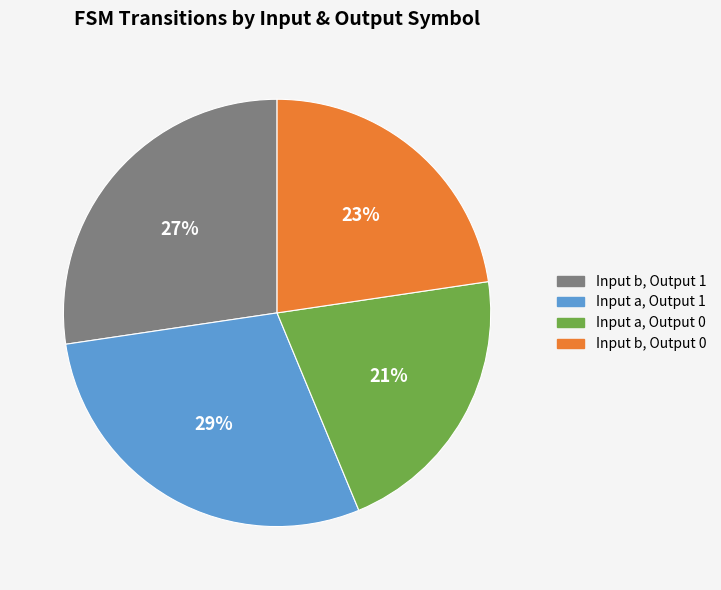

Is there any slice that represents more than half of the pie?

No